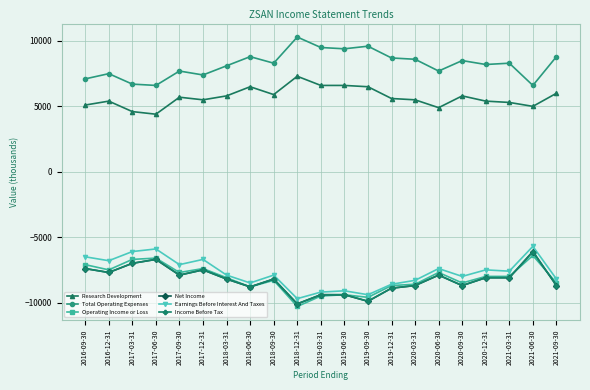

How many lines are shown in the chart?

6